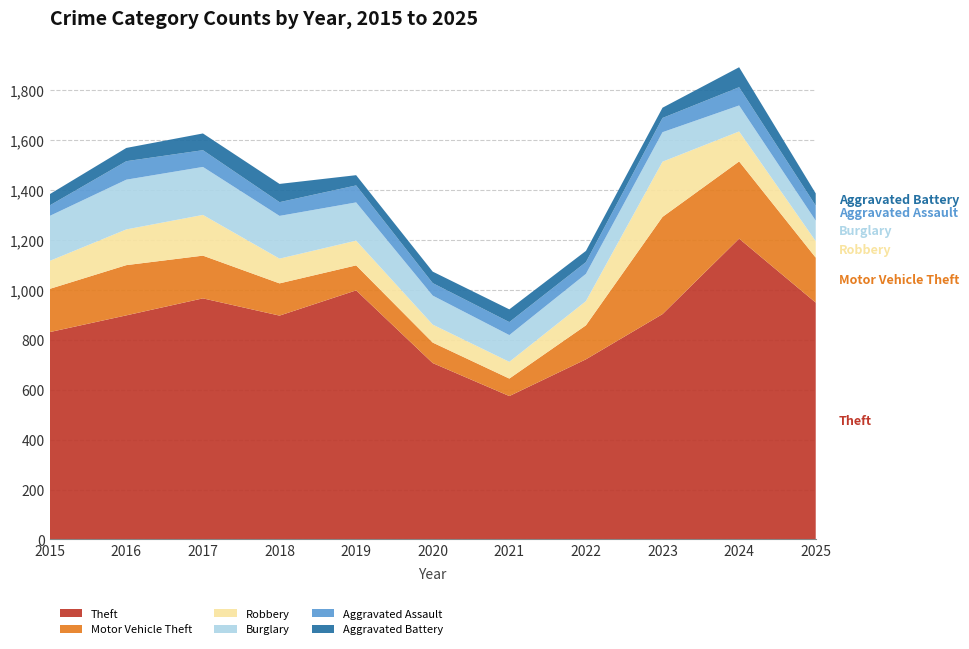

Reading left to right, list all the values displayed in this chart.

Theft: 830	897	965	896	997	706	574	721	902	1204	948
Motor Vehicle Theft: 173	201	171	129	100	82	70	136	389	309	180
Robbery: 112	143	163	99	99	72	67	97	221	120	66
Burglary: 180	199	192	171	153	116	107	109	118	104	82
Aggravated Assault: 42	74	67	55	68	50	52	47	57	73	60
Aggravated Battery: 45	53	67	73	41	46	51	45	41	80	49